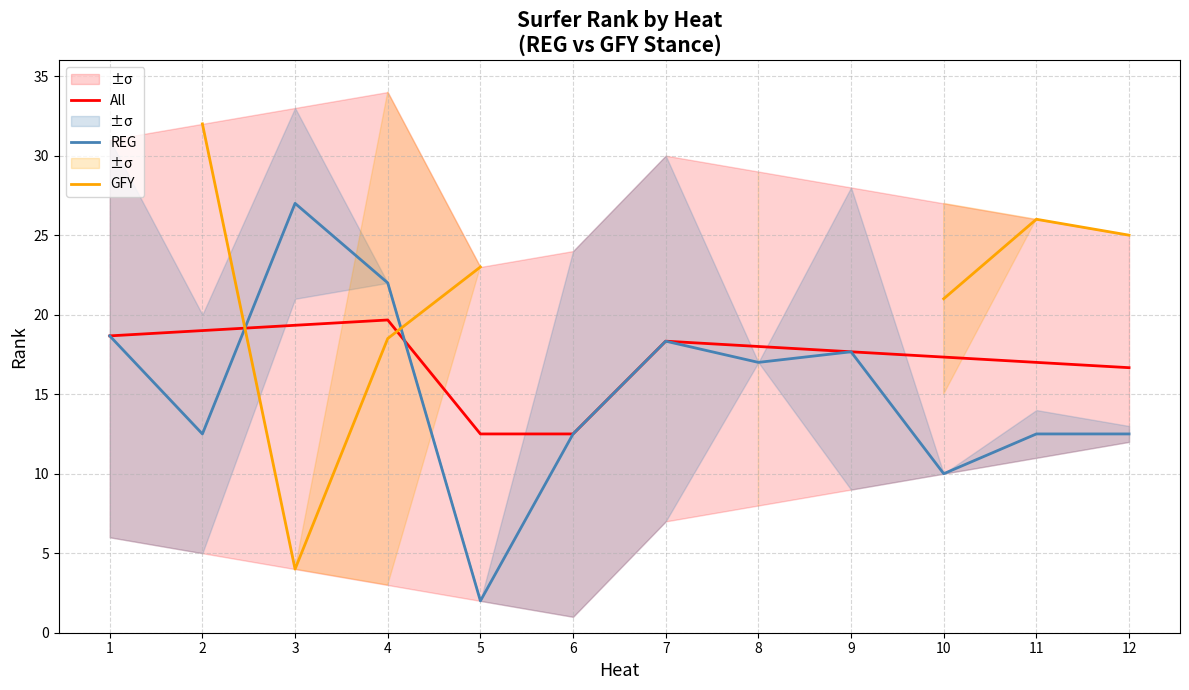

What is the greatest value displayed?

32.0